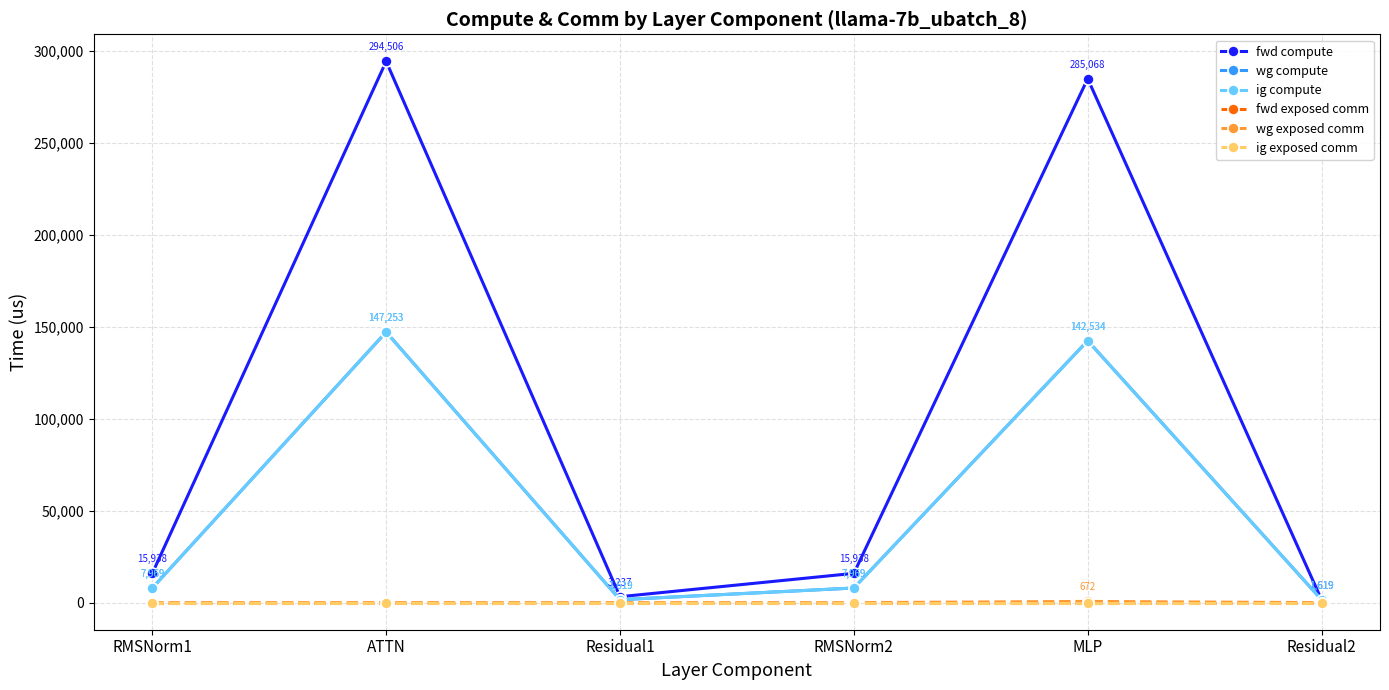

What position from the left is RMSNorm1?

1